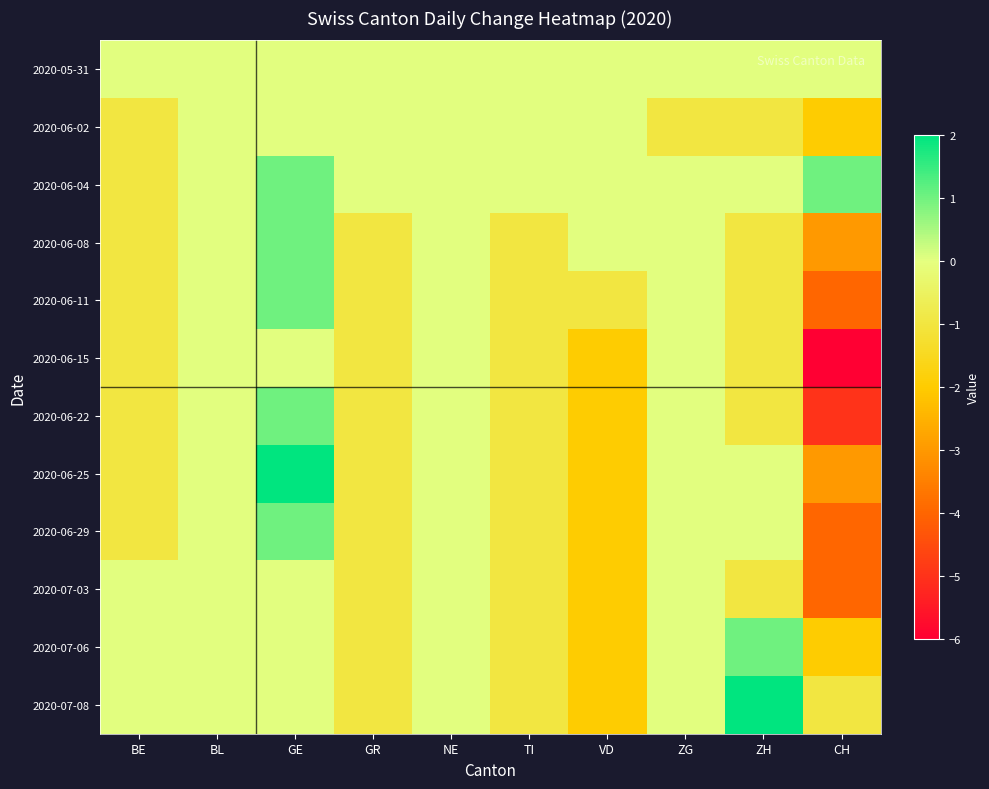

Reading left to right, list all the values displayed in this chart.

2020-05-31: BE=0	BL=0	GE=0	GR=0	NE=0	TI=0	VD=0	ZG=0	ZH=0	CH=0
2020-06-02: BE=-1	BL=0	GE=0	GR=0	NE=0	TI=0	VD=0	ZG=-1	ZH=-1	CH=-2
2020-06-04: BE=-1	BL=0	GE=1	GR=0	NE=0	TI=0	VD=0	ZG=0	ZH=0	CH=1
2020-06-08: BE=-1	BL=0	GE=1	GR=-1	NE=0	TI=-1	VD=0	ZG=0	ZH=-1	CH=-3
2020-06-11: BE=-1	BL=0	GE=1	GR=-1	NE=0	TI=-1	VD=-1	ZG=0	ZH=-1	CH=-4
2020-06-15: BE=-1	BL=0	GE=0	GR=-1	NE=0	TI=-1	VD=-2	ZG=0	ZH=-1	CH=-6
2020-06-22: BE=-1	BL=0	GE=1	GR=-1	NE=0	TI=-1	VD=-2	ZG=0	ZH=-1	CH=-5
2020-06-25: BE=-1	BL=0	GE=2	GR=-1	NE=0	TI=-1	VD=-2	ZG=0	ZH=0	CH=-3
2020-06-29: BE=-1	BL=0	GE=1	GR=-1	NE=0	TI=-1	VD=-2	ZG=0	ZH=0	CH=-4
2020-07-03: BE=0	BL=0	GE=0	GR=-1	NE=0	TI=-1	VD=-2	ZG=0	ZH=-1	CH=-4
2020-07-06: BE=0	BL=0	GE=0	GR=-1	NE=0	TI=-1	VD=-2	ZG=0	ZH=1	CH=-2
2020-07-08: BE=0	BL=0	GE=0	GR=-1	NE=0	TI=-1	VD=-2	ZG=0	ZH=2	CH=-1